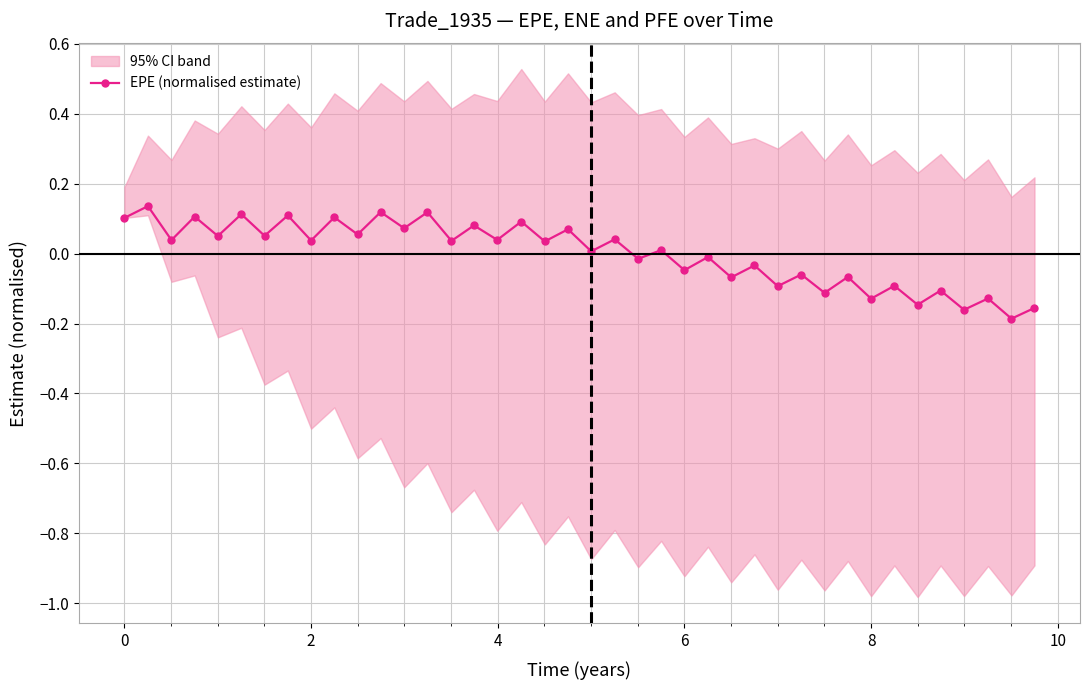

How many data points are less than 0?

17